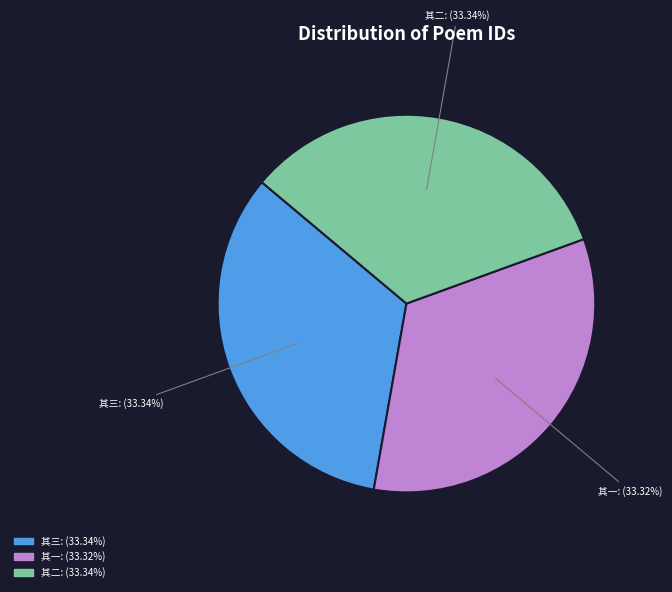

Is the sum of 其一: (33.32%) and 其三: (33.34%) greater than half?

Yes